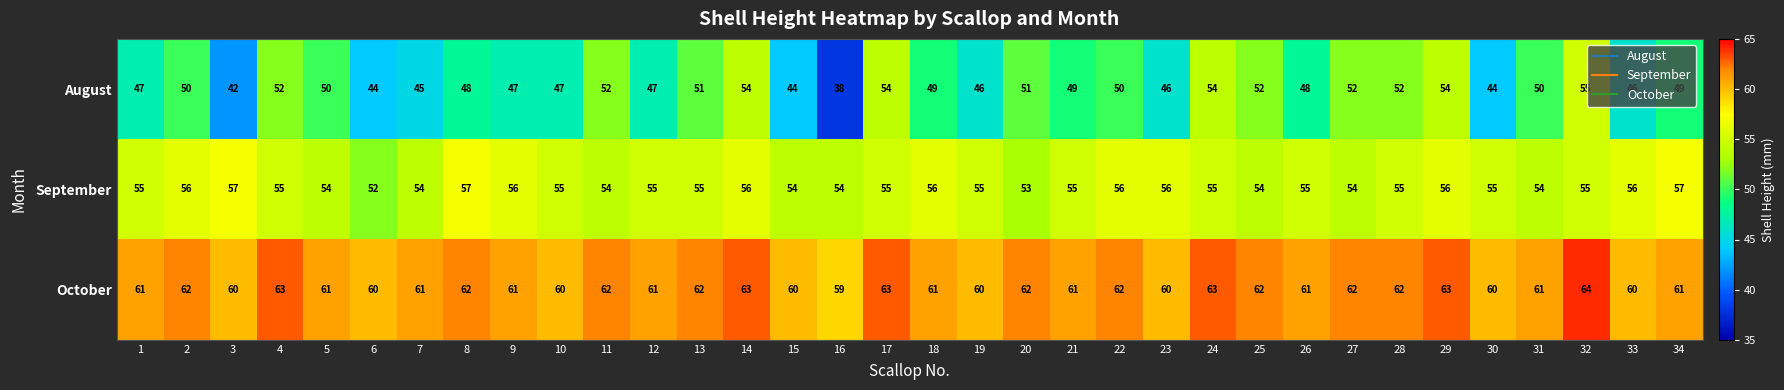

True or false: September has a value of 22 at 8.

False